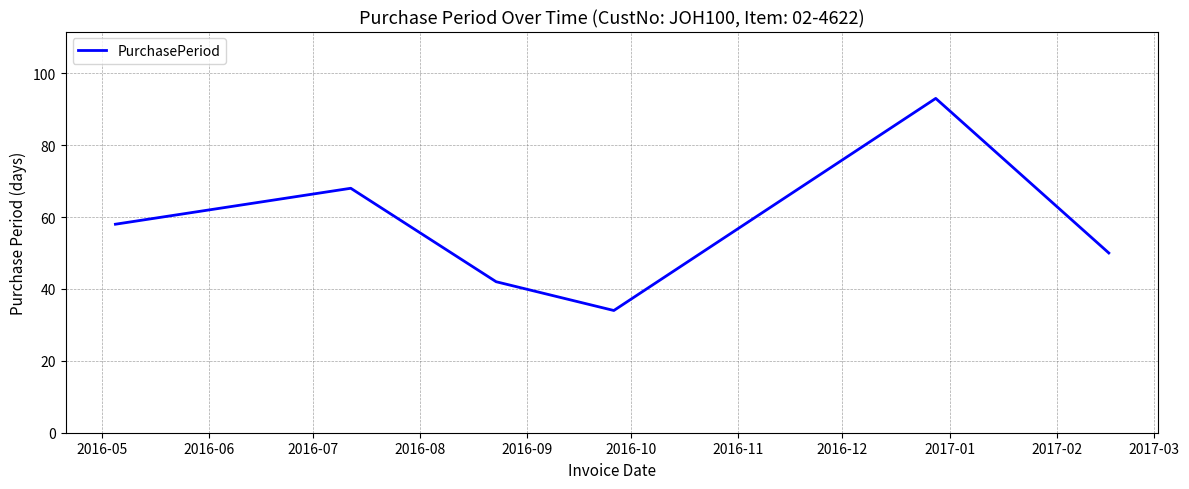

What is the sum of all values?

345